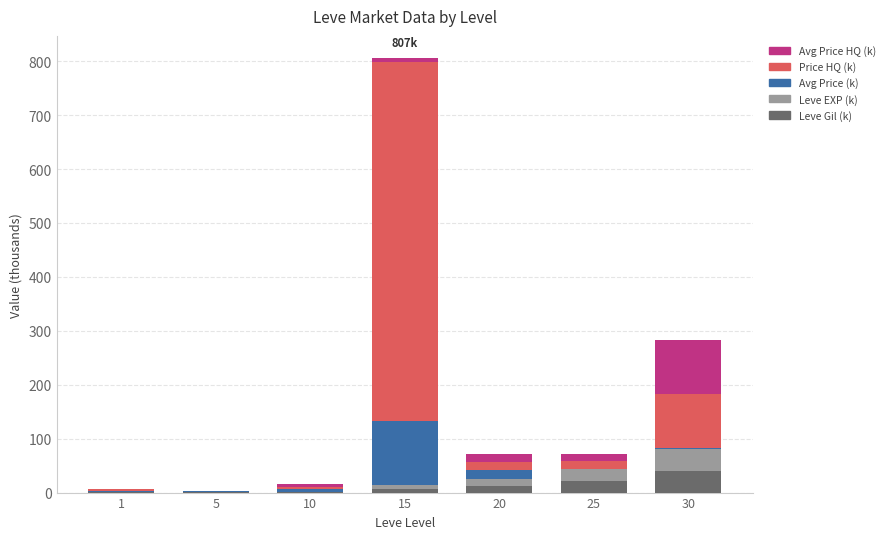

At 5, list the series in order from smallest to largest.

Leve EXP (k), Price HQ (k), Avg Price HQ (k), Leve Gil (k), Avg Price (k)